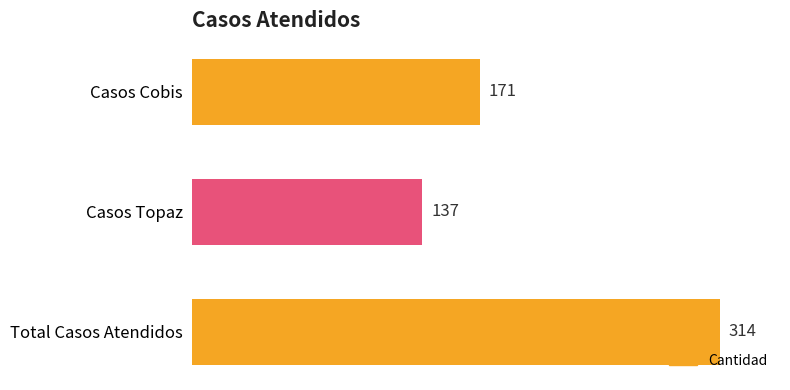

Where is the data nearest to the value 225?

Casos Cobis